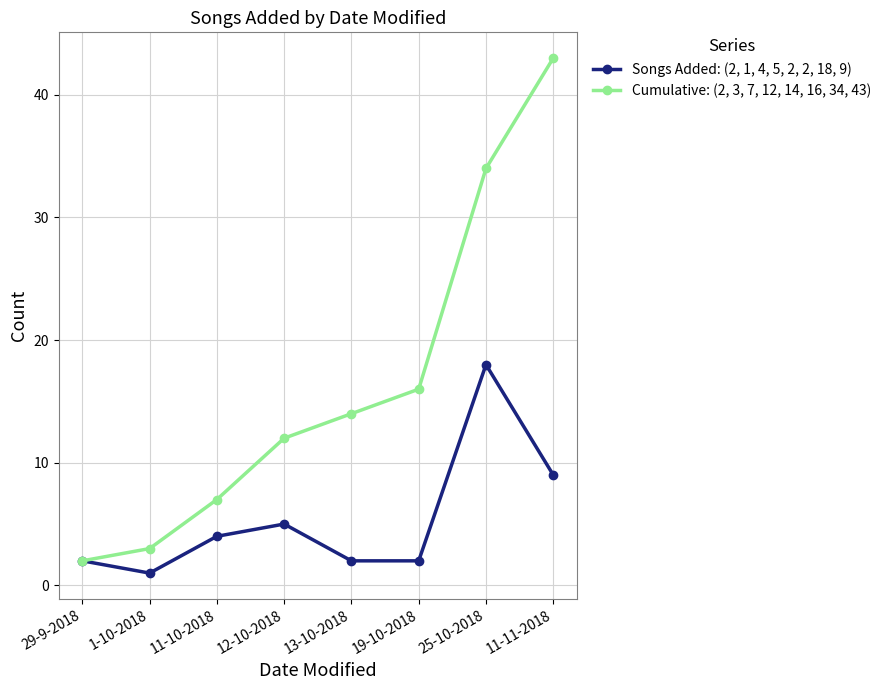

What is the maximum value shown in the chart?

43